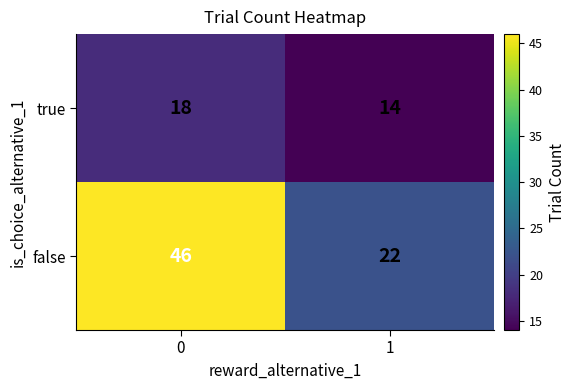

Which series has the largest total across all categories?

false